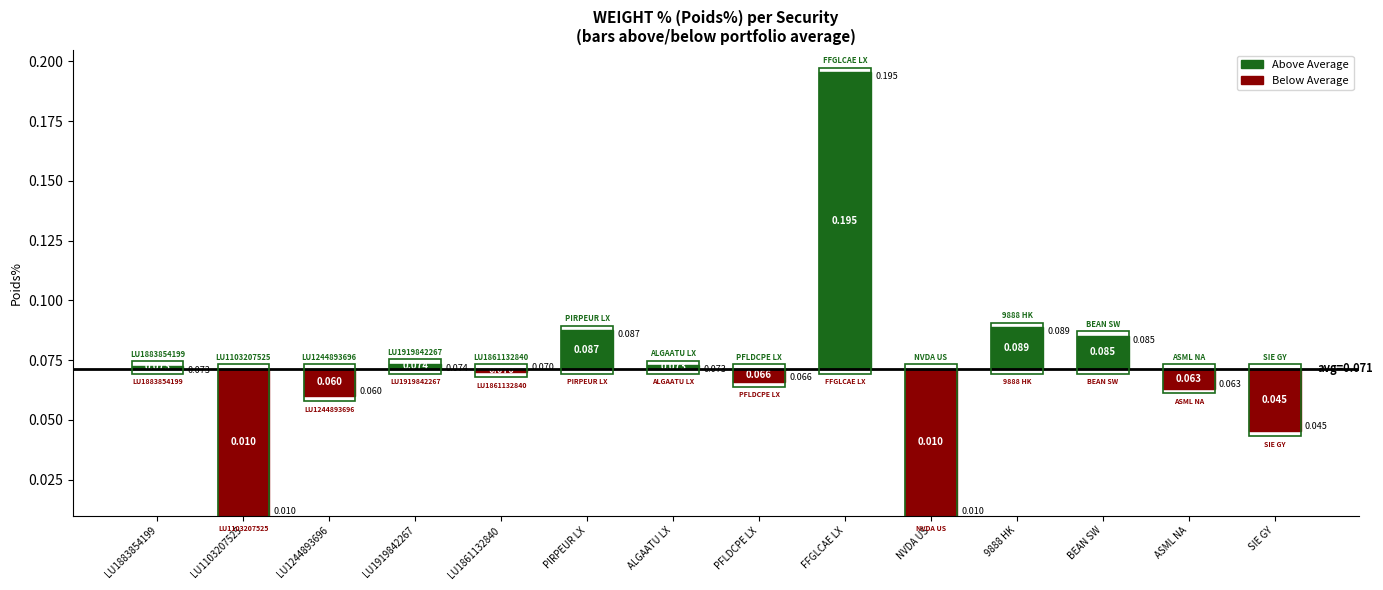

What is the value of the 13th bar from the left?

0.1